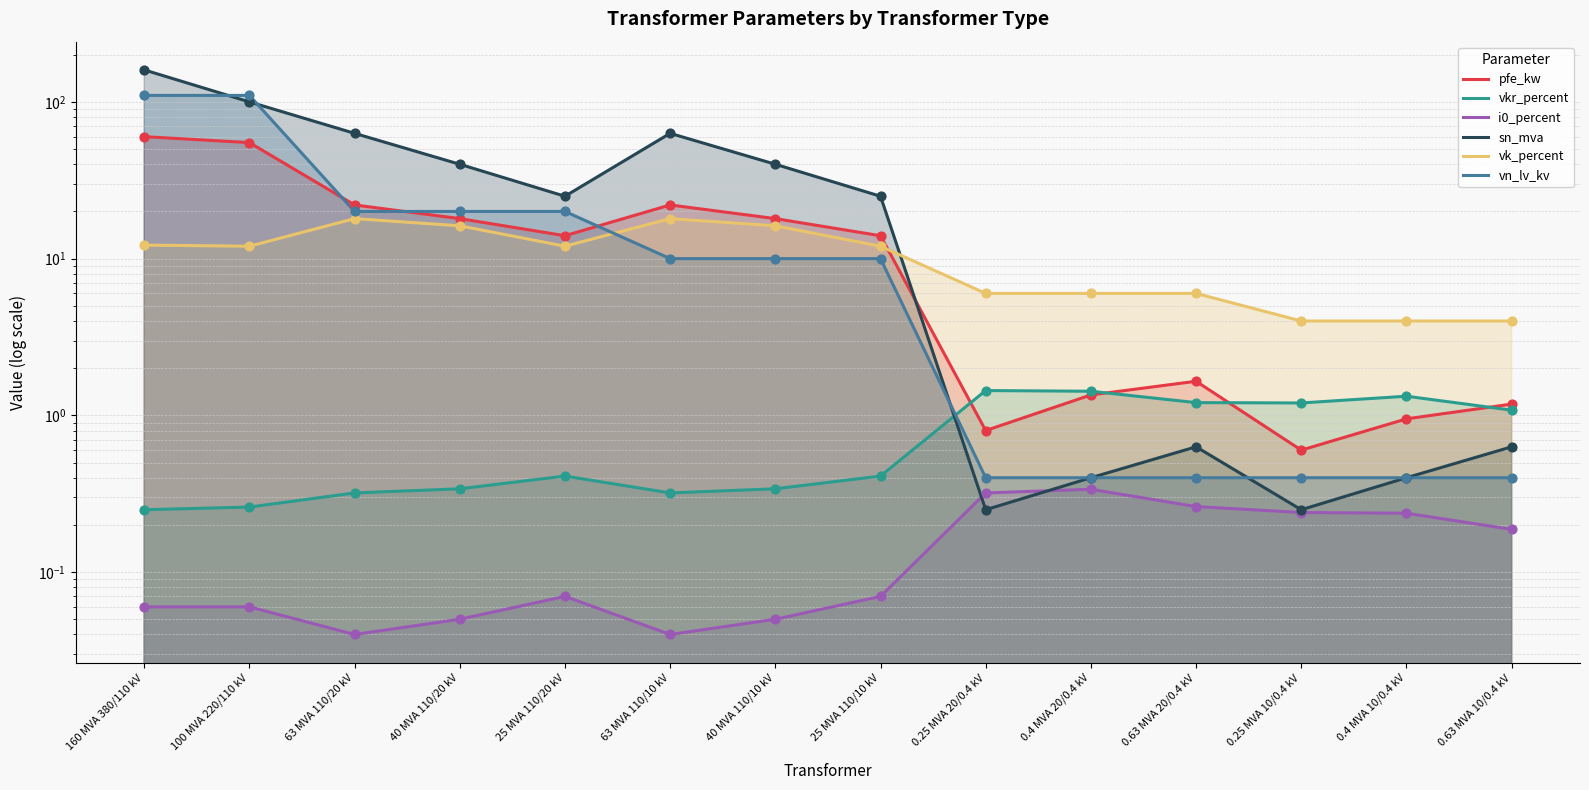

At which category is the sum across all series the highest?

160 MVA 380/110 kV